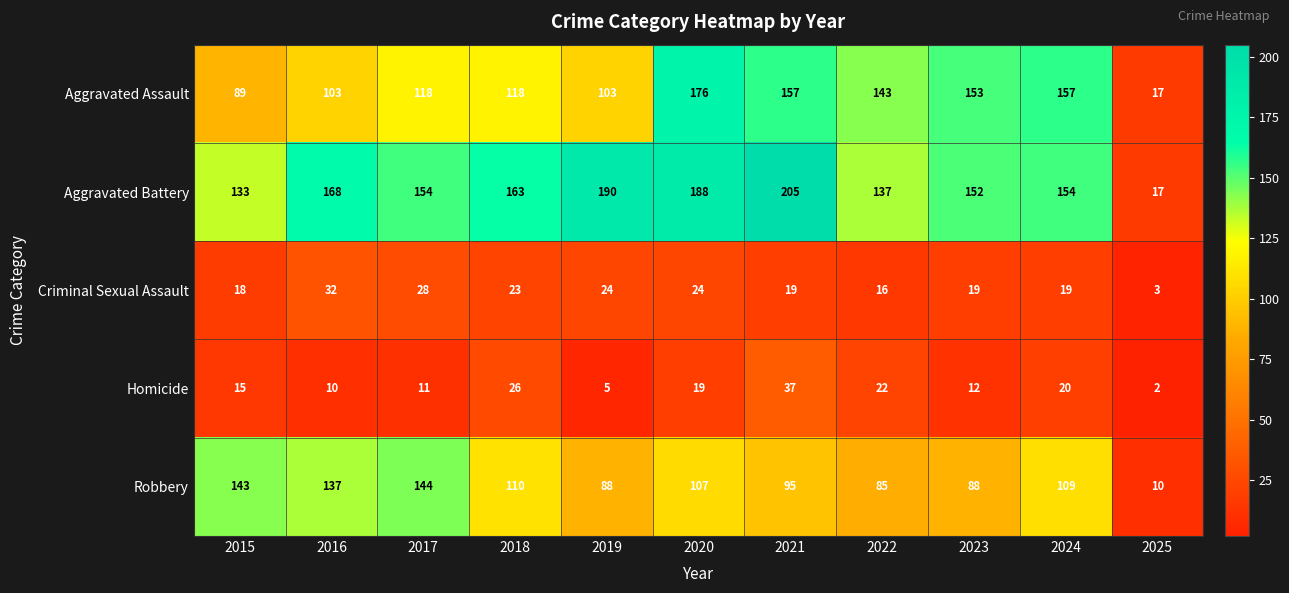

At which category does the chart reach its peak across all series?

2021